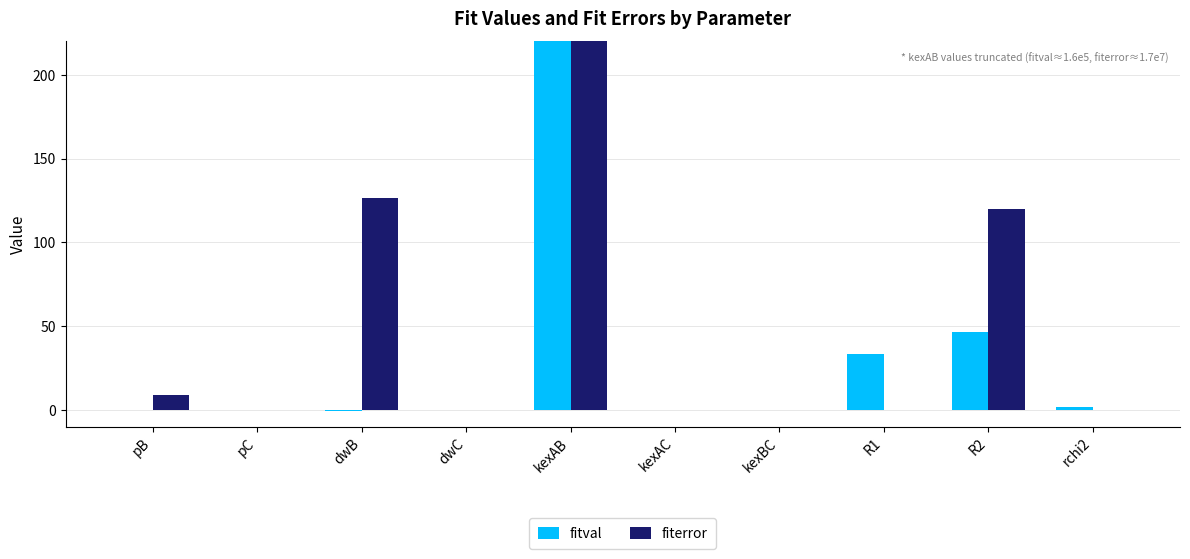

Reading left to right, extract all data points from this chart.

fitval: pB=0.0	pC=0.0	dwB=-0.5	dwC=0.0	kexAB=162504.4	kexAC=0.0	kexBC=0.0	R1=33.6	R2=46.3	rchi2=1.4
fiterror: pB=8.6	pC=0.0	dwB=126.6	dwC=0.0	kexAB=16767831.4	kexAC=0.0	kexBC=0.0	R1=0.1	R2=120.0	rchi2=0.0